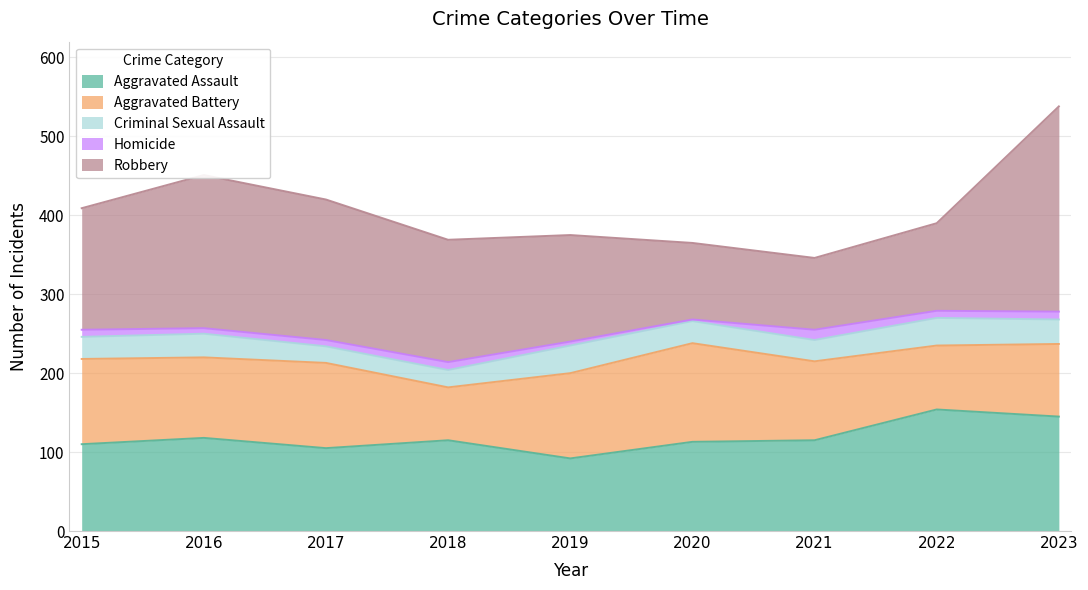

At which category does the chart reach its minimum across all series?

2020